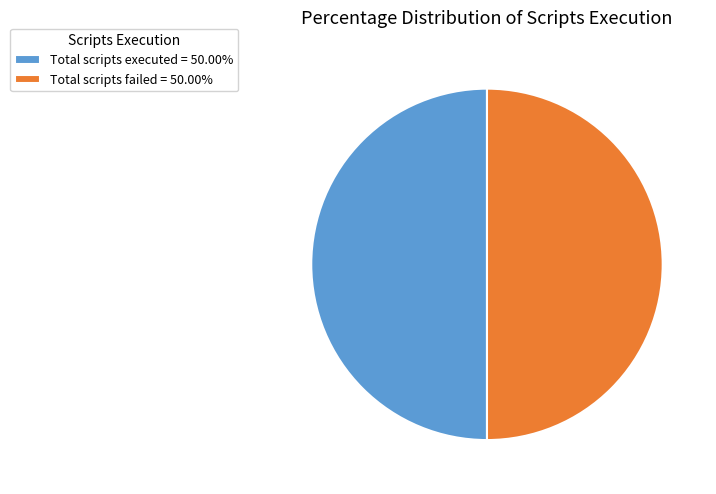

Approximately how many times larger is the value at Total scripts executed = 50.00% compared to Total scripts failed = 50.00%?

1.0